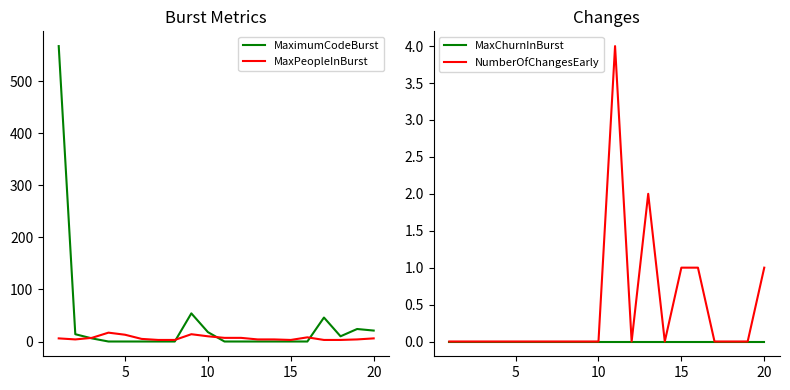

Rank the series by their maximum value, from lowest to highest.

MaxChurnInBurst, NumberOfChangesEarly, MaxPeopleInBurst, MaximumCodeBurst